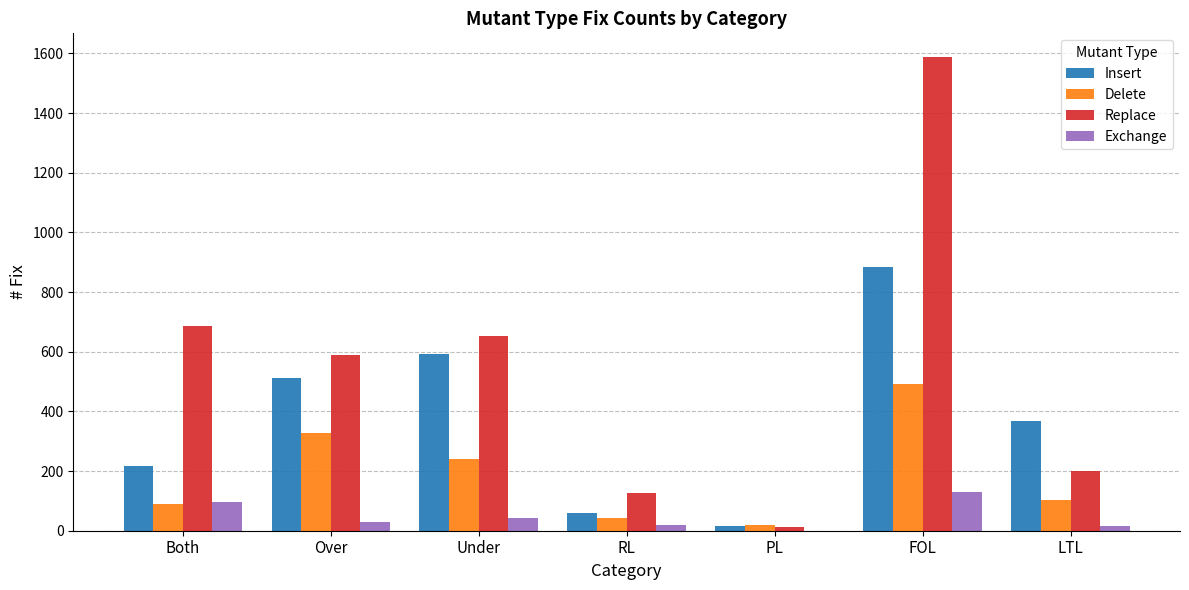

What is the approximate value of Exchange at FOL?

130